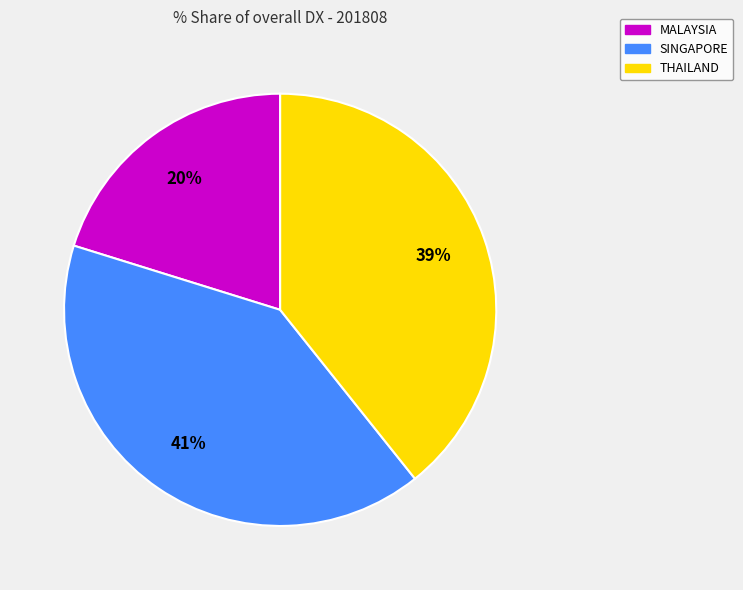

Which category has the smallest portion of the pie?

MALAYSIA